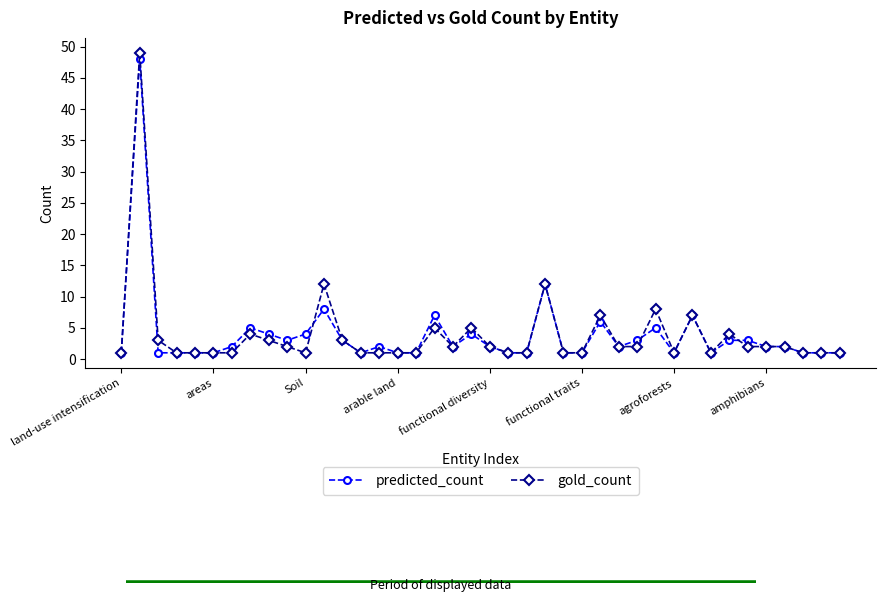

How many lines are shown in the chart?

2